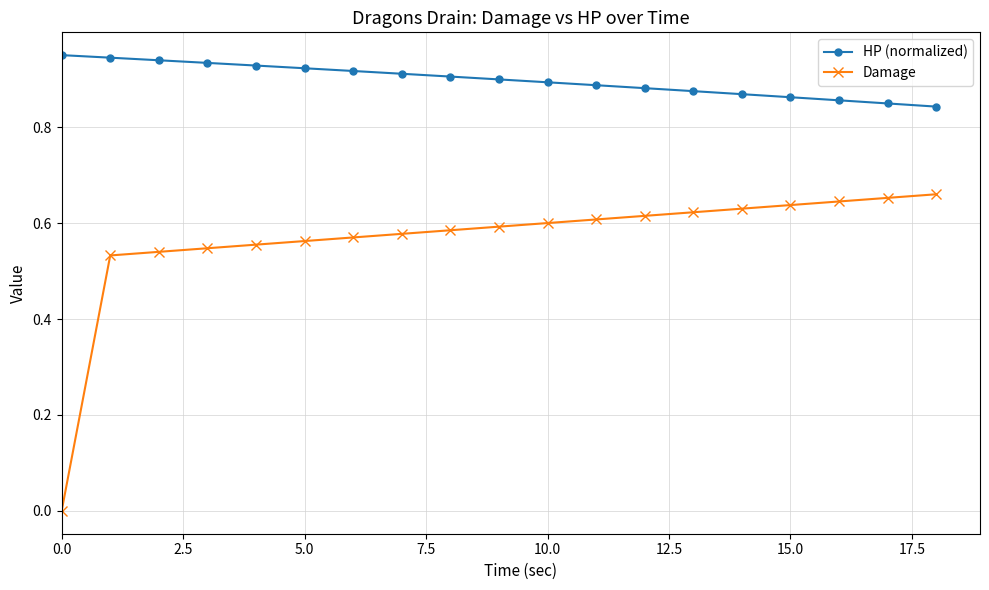

Which series has the largest total across all categories?

HP (normalized)